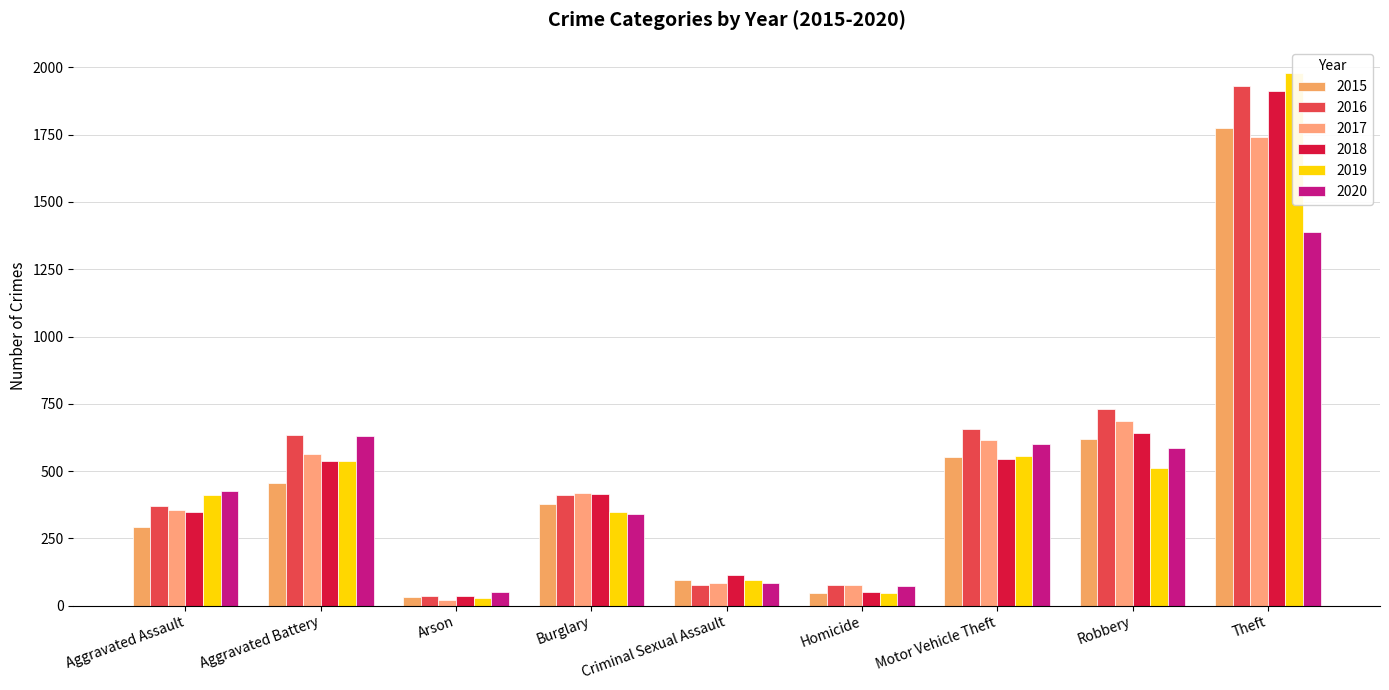

Reading left to right, what are all the values shown in this chart?

2015: Aggravated Assault=291	Aggravated Battery=455	Arson=32	Burglary=377	Criminal Sexual Assault=96	Homicide=45	Motor Vehicle Theft=552	Robbery=619	Theft=1775
2016: Aggravated Assault=371	Aggravated Battery=633	Arson=36	Burglary=412	Criminal Sexual Assault=75	Homicide=77	Motor Vehicle Theft=655	Robbery=729	Theft=1930
2017: Aggravated Assault=356	Aggravated Battery=565	Arson=22	Burglary=418	Criminal Sexual Assault=84	Homicide=77	Motor Vehicle Theft=614	Robbery=687	Theft=1742
2018: Aggravated Assault=347	Aggravated Battery=538	Arson=35	Burglary=414	Criminal Sexual Assault=112	Homicide=52	Motor Vehicle Theft=544	Robbery=640	Theft=1912
2019: Aggravated Assault=410	Aggravated Battery=538	Arson=29	Burglary=348	Criminal Sexual Assault=96	Homicide=48	Motor Vehicle Theft=554	Robbery=510	Theft=1978
2020: Aggravated Assault=425	Aggravated Battery=632	Arson=50	Burglary=340	Criminal Sexual Assault=85	Homicide=72	Motor Vehicle Theft=600	Robbery=586	Theft=1390